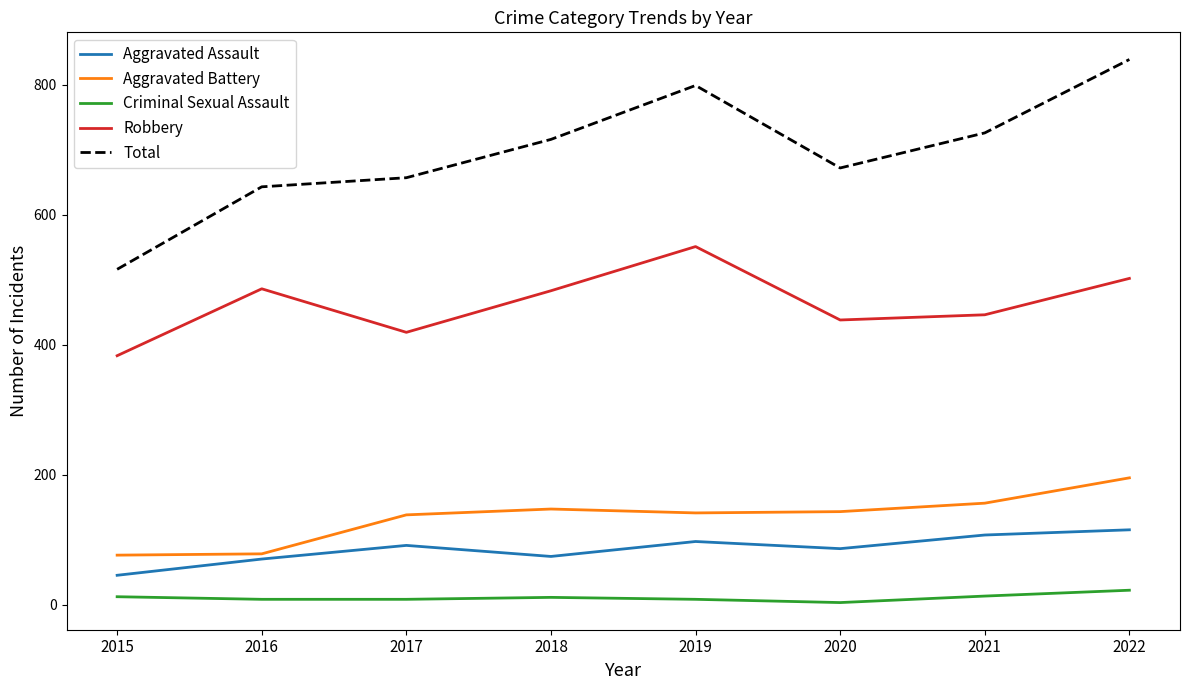

How many lines are shown in the chart?

5